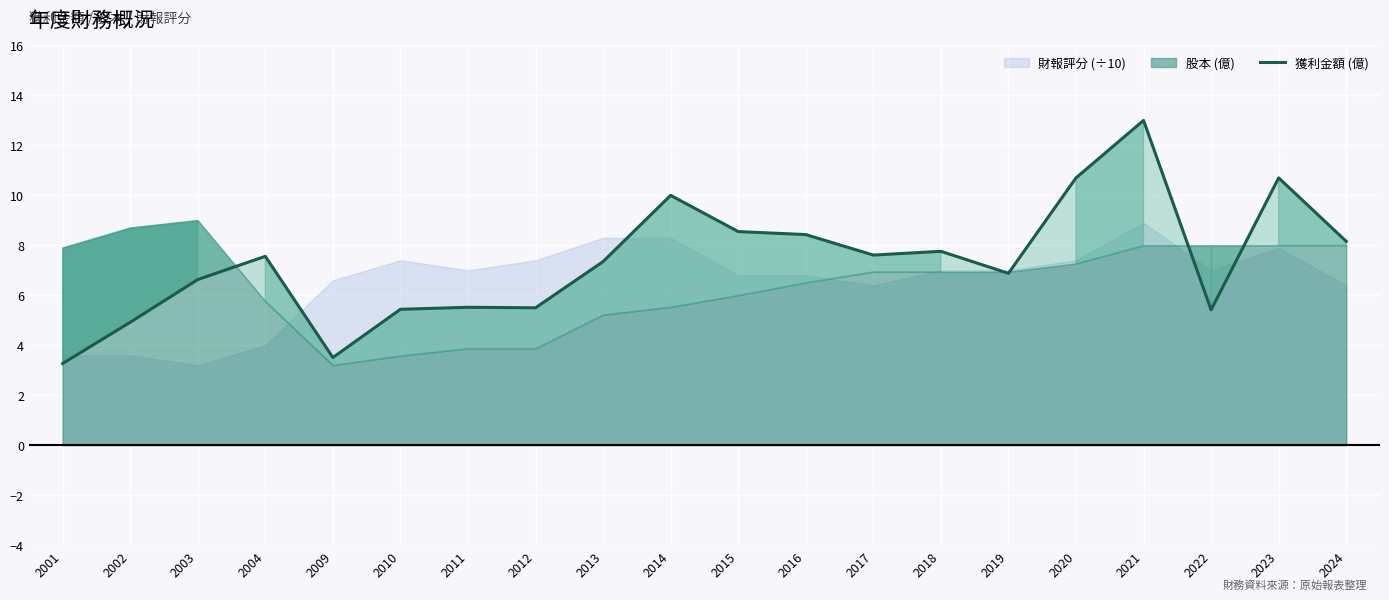

Where does the data first go above 7?

2004